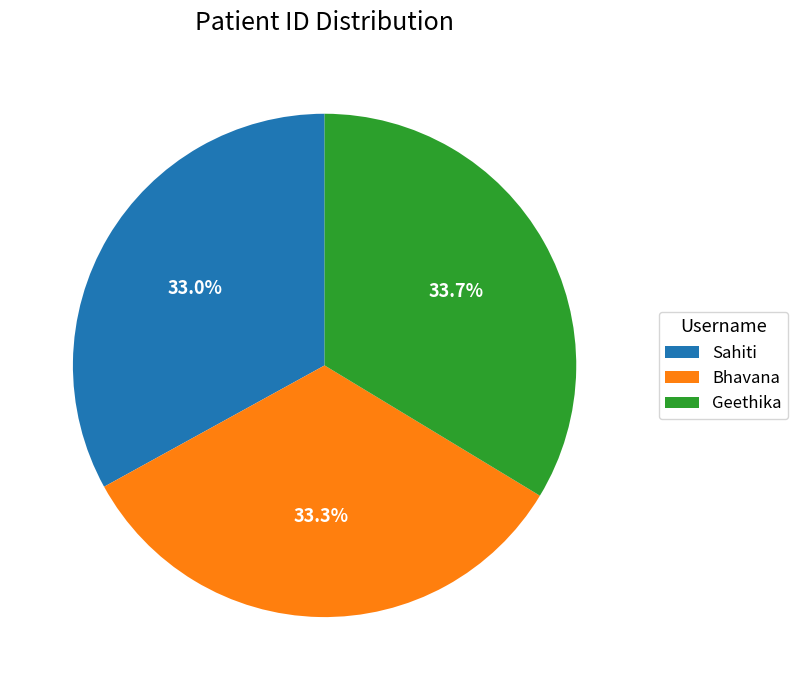

Count the number of slices in the pie.

3